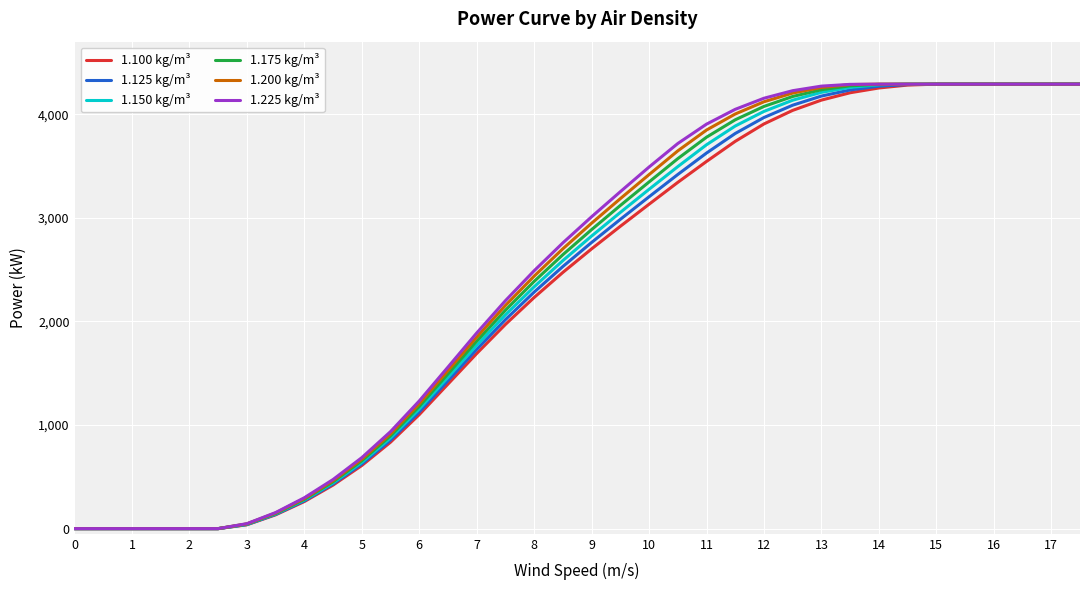

What are all the series names shown in the legend?

1.100 kg/m³, 1.125 kg/m³, 1.150 kg/m³, 1.175 kg/m³, 1.200 kg/m³, 1.225 kg/m³